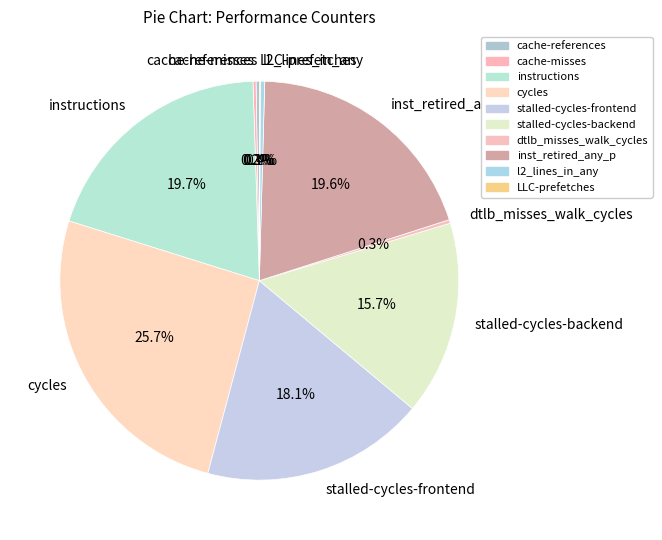

Is l2_lines_in_any the majority of the pie?

No